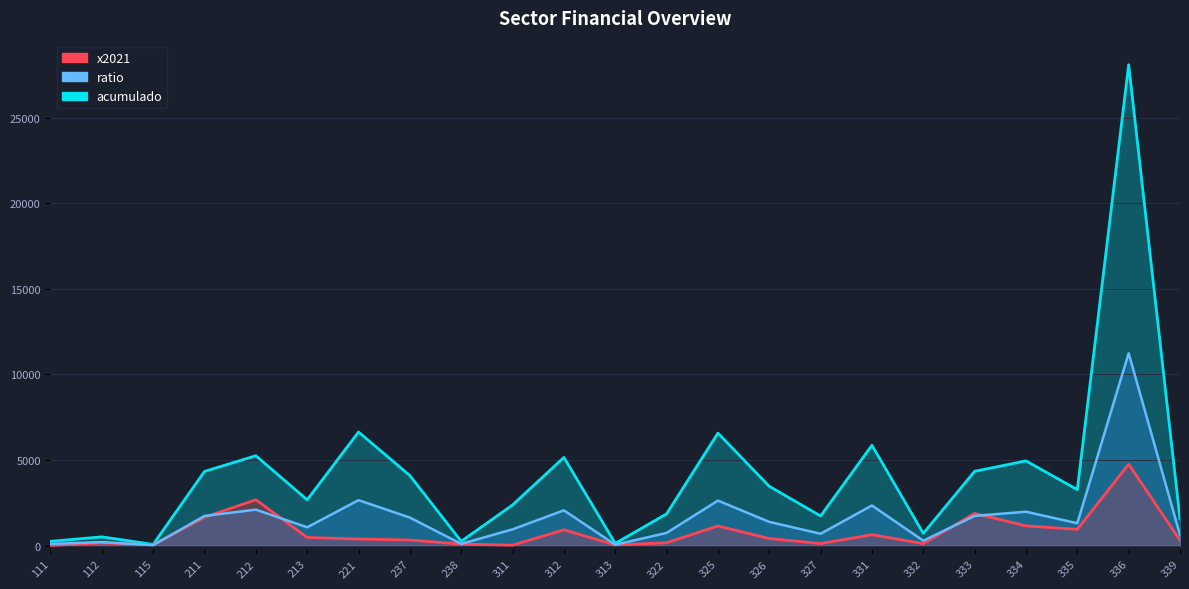

Rank the categories by acumulado value from highest to lowest.

336, 221, 325, 331, 212, 312, 334, 333, 211, 237, 326, 335, 213, 311, 322, 327, 339, 332, 112, 238, 111, 313, 115